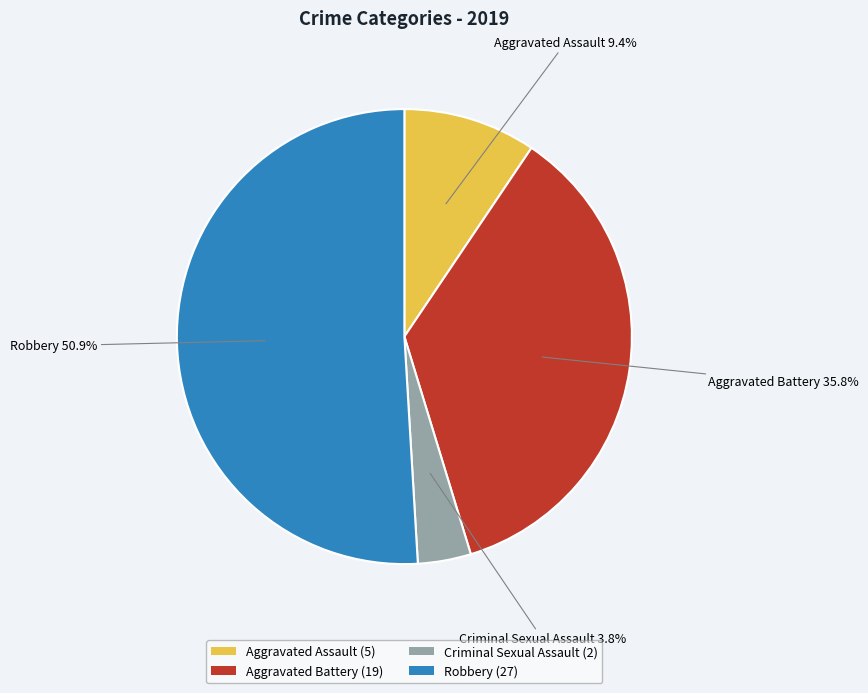

Do Robbery and Criminal Sexual Assault together represent more than half of the pie?

Yes